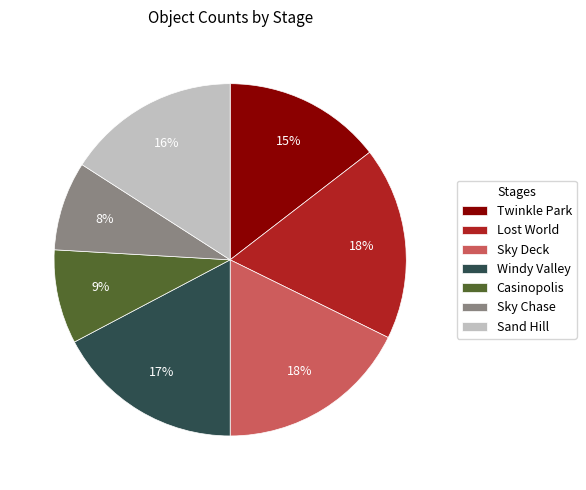

Combined, do Lost World and Windy Valley account for over 50%?

No